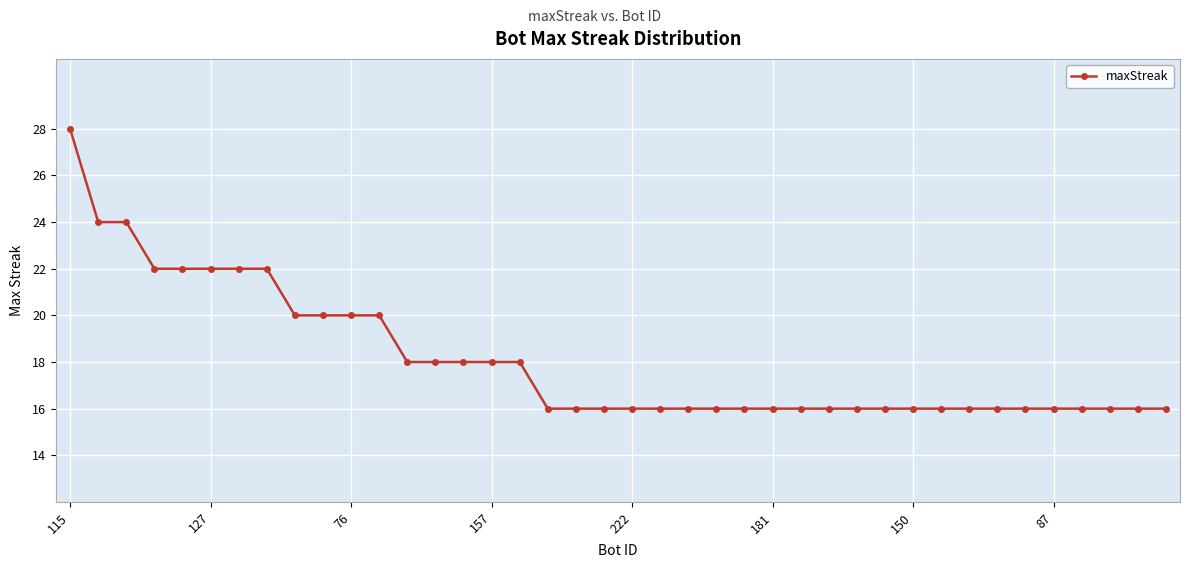

What is the value of the 15th point from the left?

18